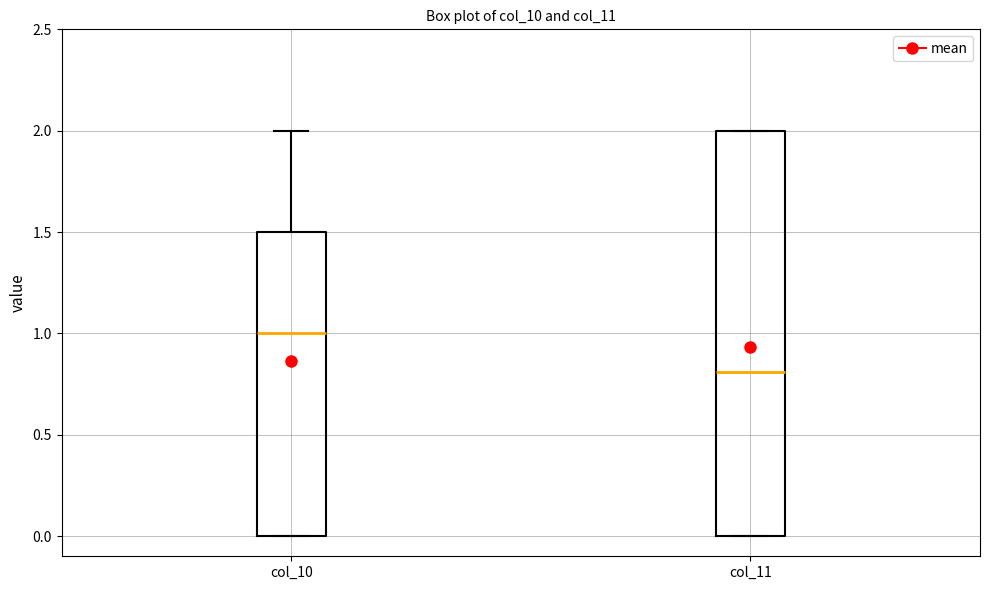

Which box's median line is the highest?

col_10